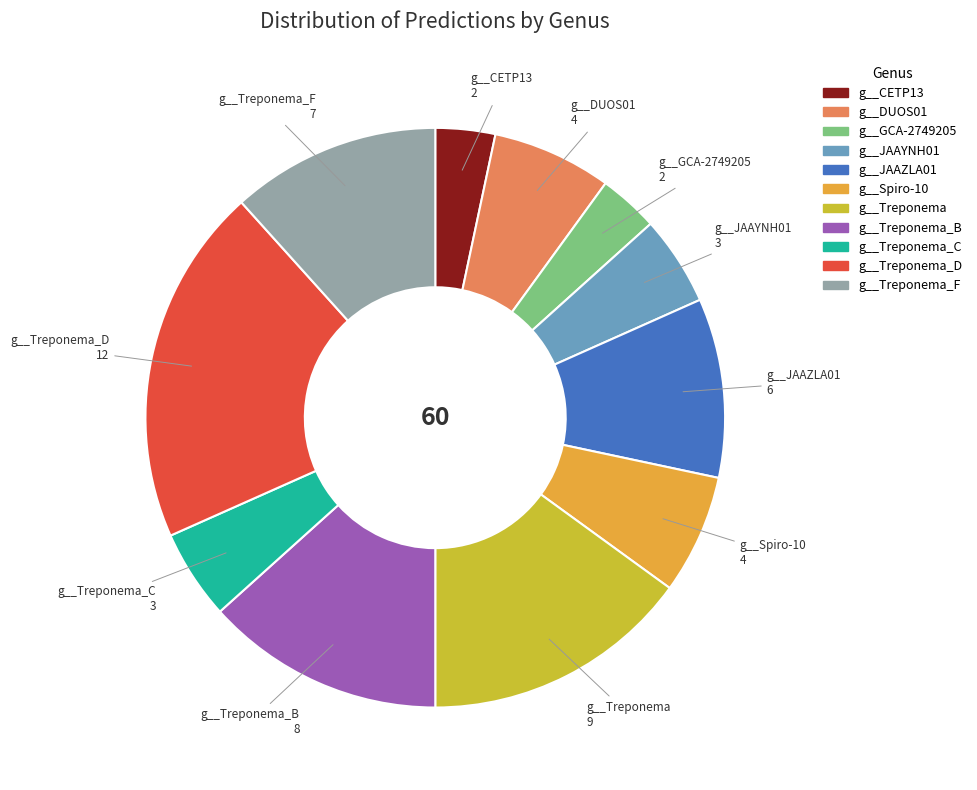

Does any single category account for the majority?

No